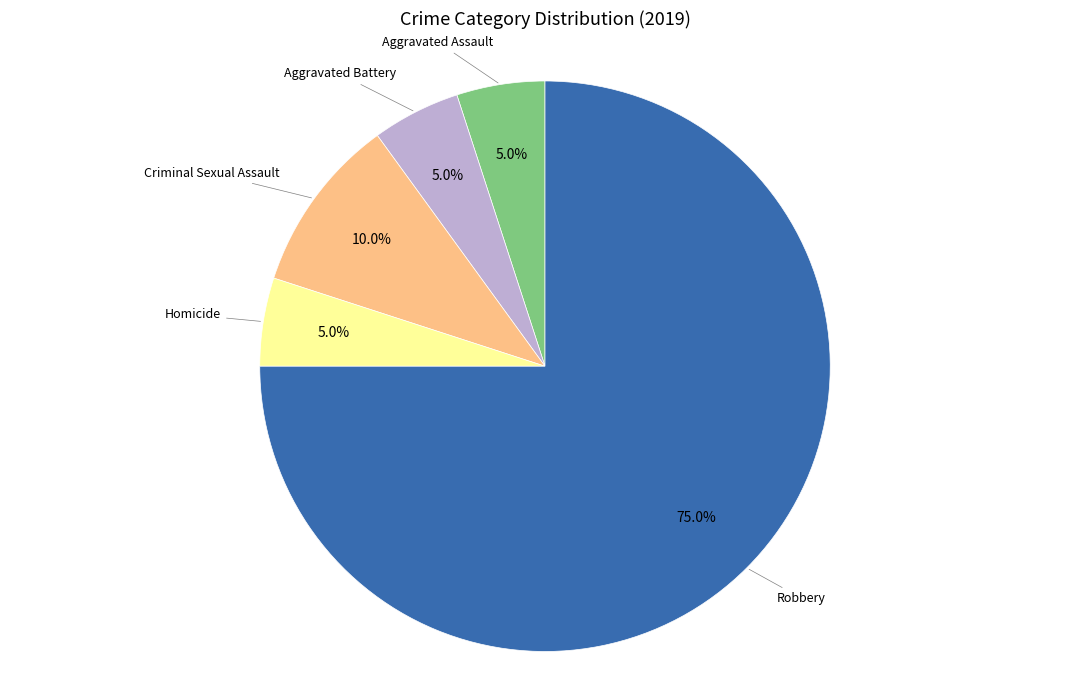

How many slices are in this pie chart?

5